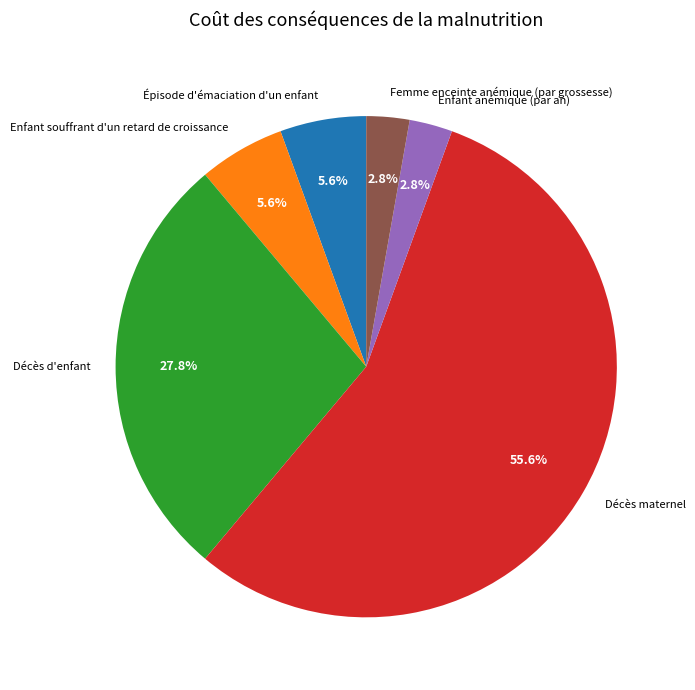

Which slice represents more than half of the pie?

Décès maternel